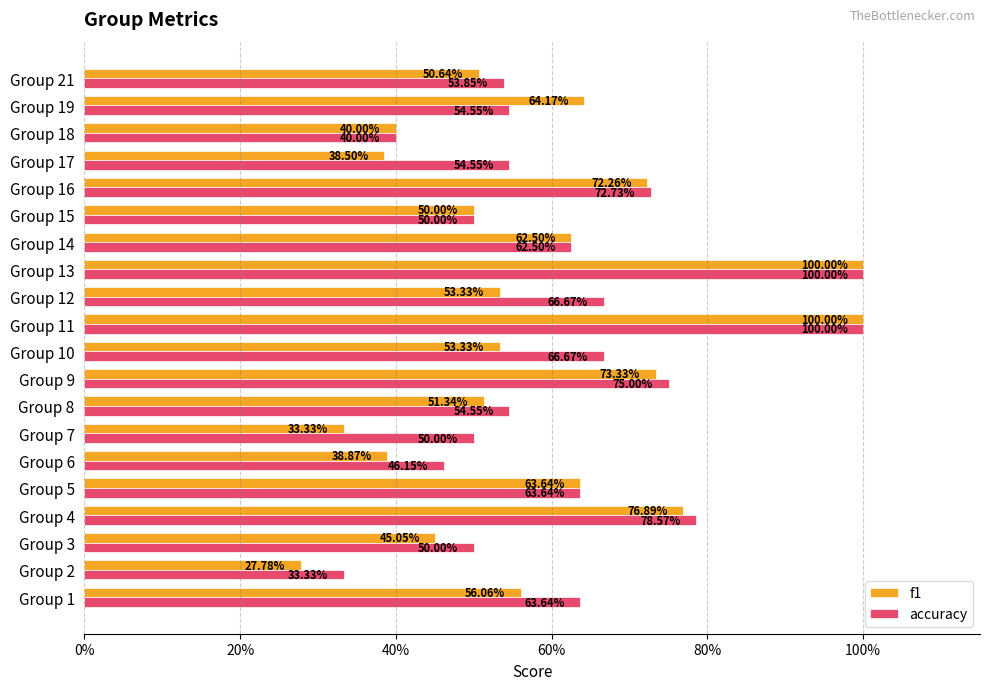

What are all the series names shown in the legend?

f1, accuracy